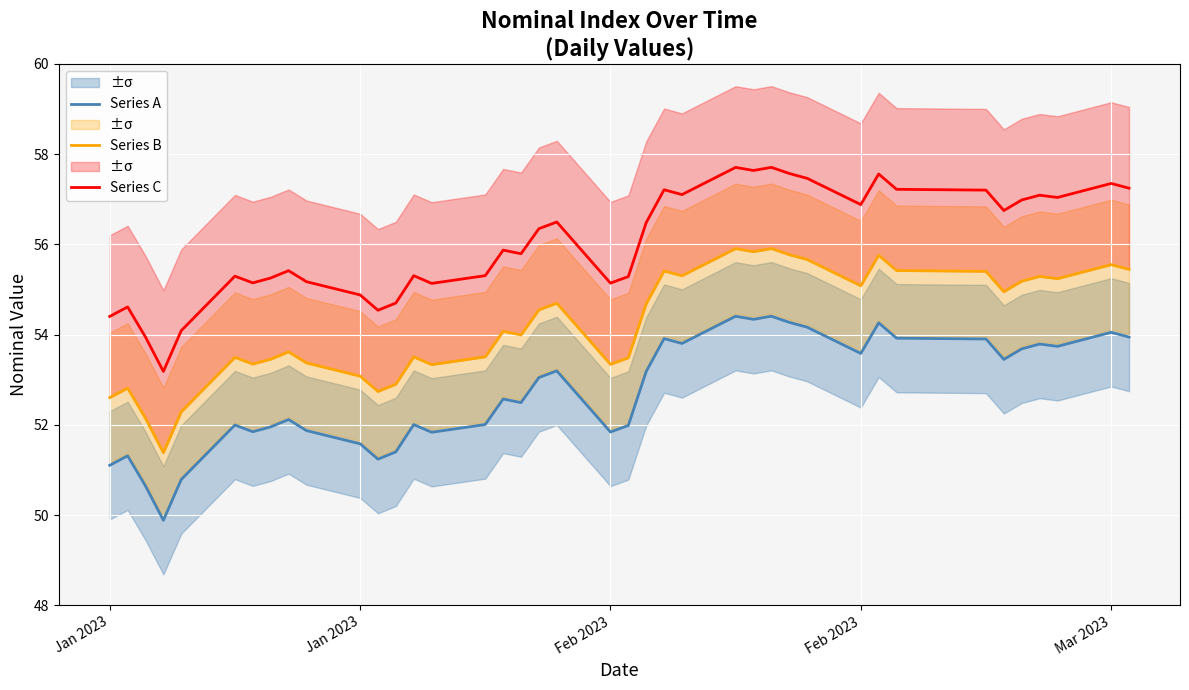

How many data points in Series A are above 53?

20